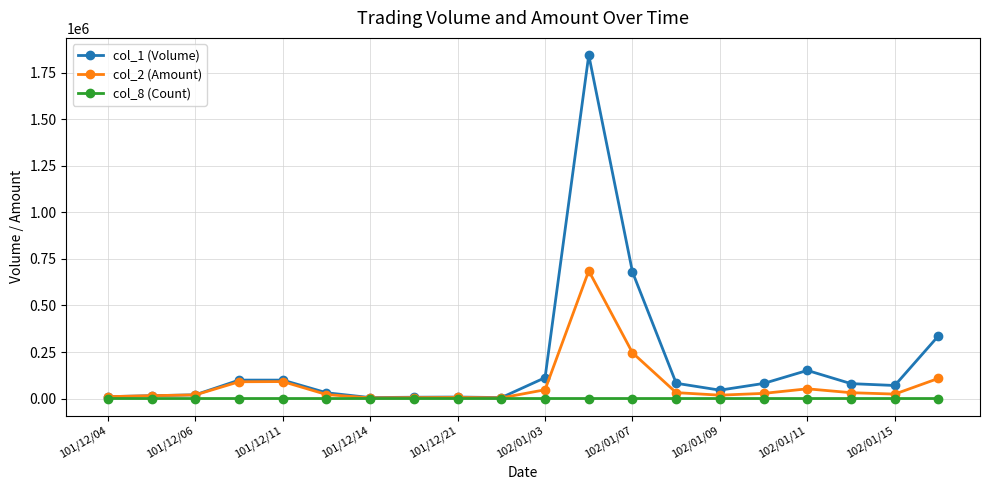

List the series in order of their overall mean, lowest first.

col_8 (Count), col_2 (Amount), col_1 (Volume)